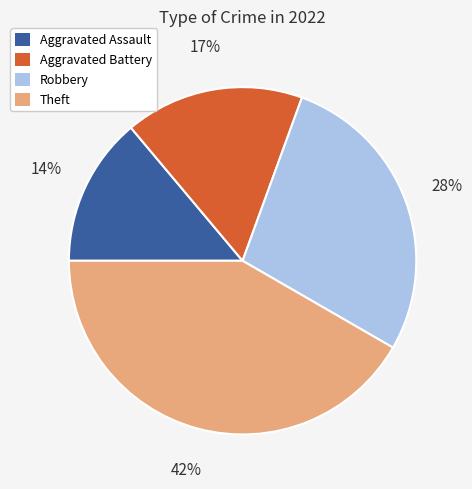

To the nearest percent, what is the difference between the largest and smallest slice percentages?

28%